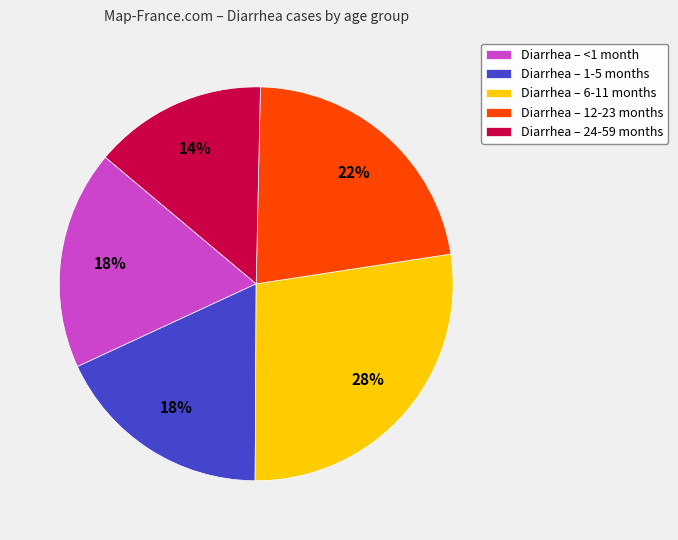

To the nearest percent, what is the combined percentage of Diarrhea – 6-11 months and Diarrhea – 12-23 months?

50%